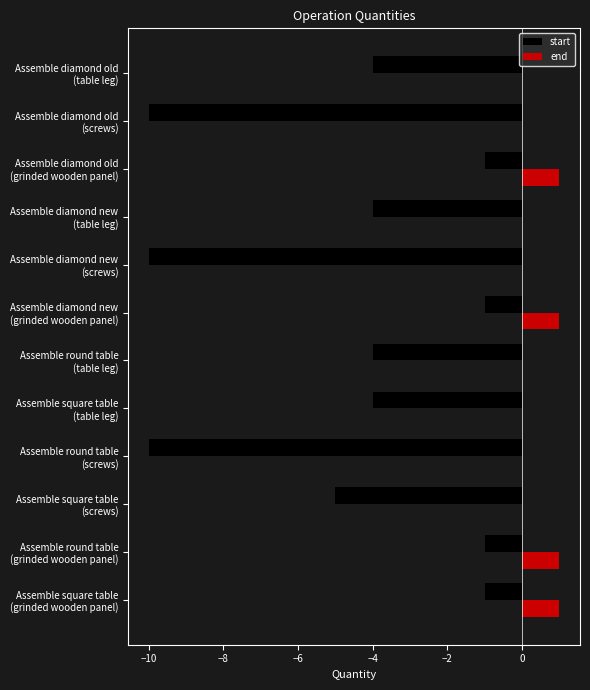

What is the sum of all start values?

-55